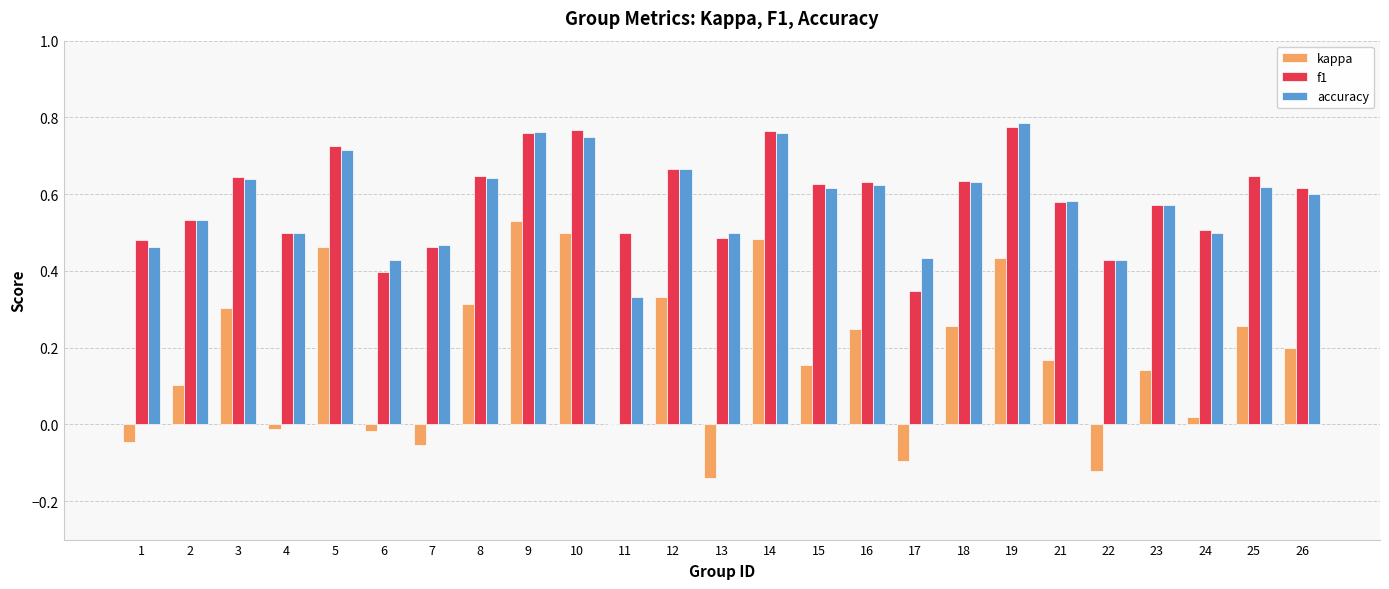

What is the sum of all f1 values?

14.7